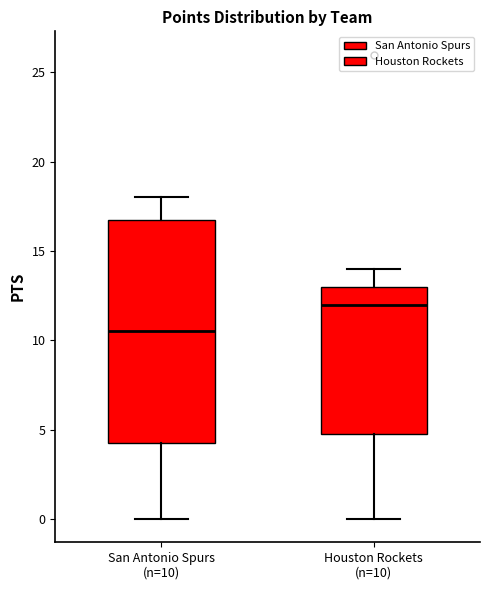

Reading left to right, read every box against the y-axis: the position of its median line, the range the box covers, and the ends of its whiskers. The values are not printed on the chart, so give them approximately, as read against the axis.

San Antonio Spurs (n=10): median 10.5, box 4.5 to 17.0, whiskers 0.0 to 18.0
Houston Rockets (n=10): median 12.0, box 5.0 to 13.0, whiskers 0.0 to 14.0